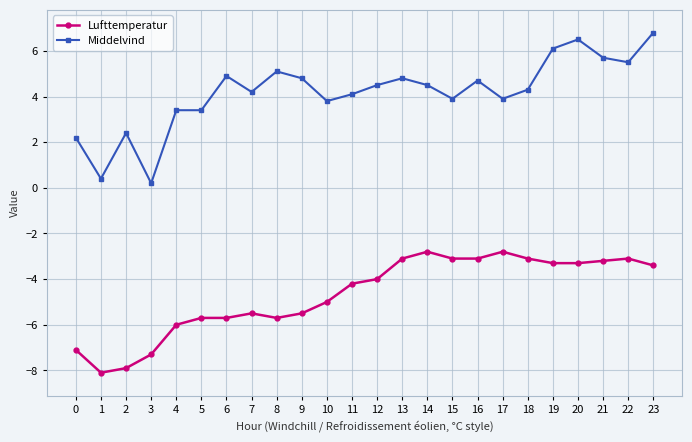

Read the Lufttemperatur value at 2.

-7.9